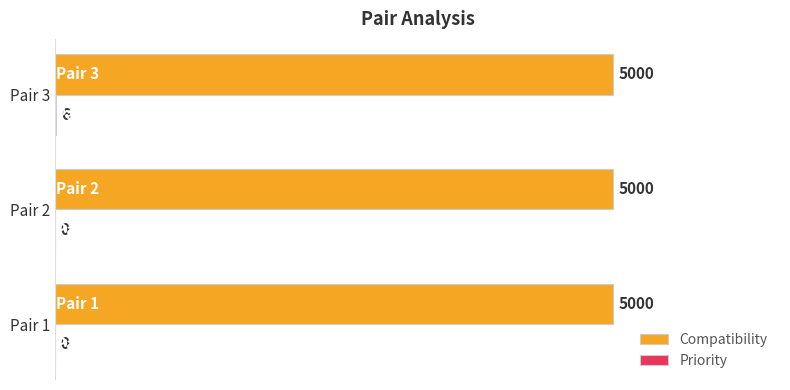

What value does the Compatibility series have at Pair 2?

5000